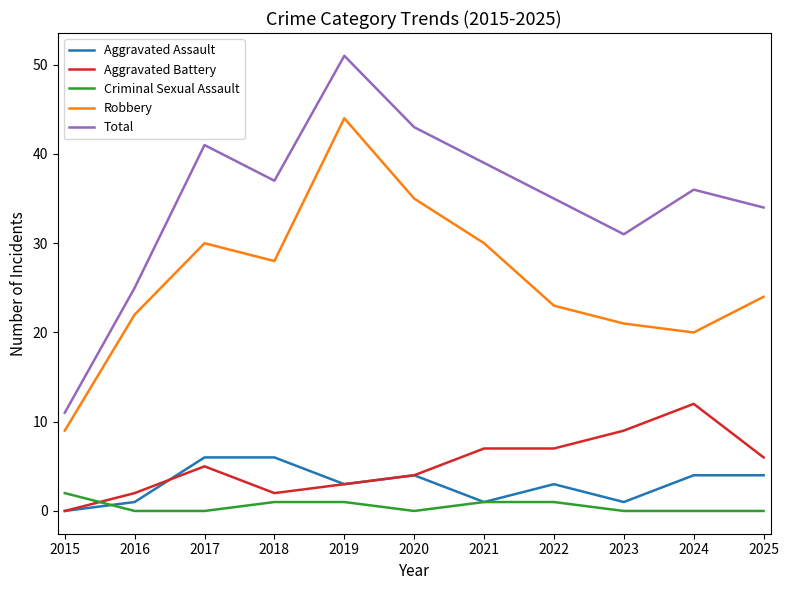

Read the Aggravated Assault value at 2025.

4